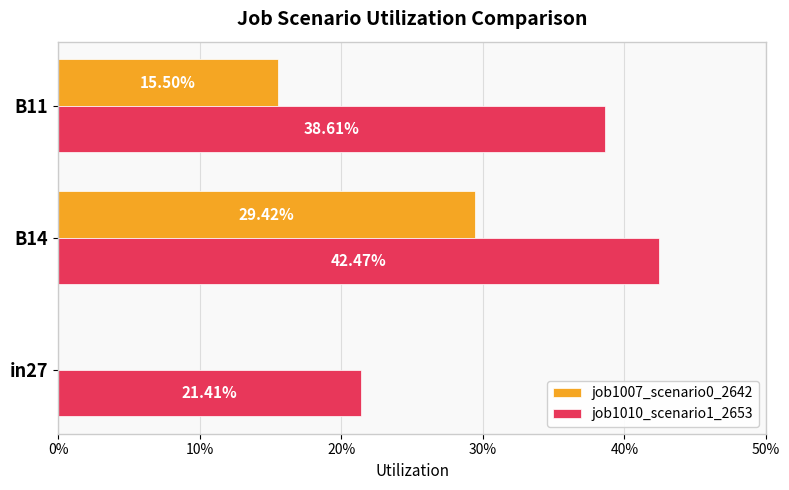

Which series has the widest spread of values?

job1007_scenario0_2642